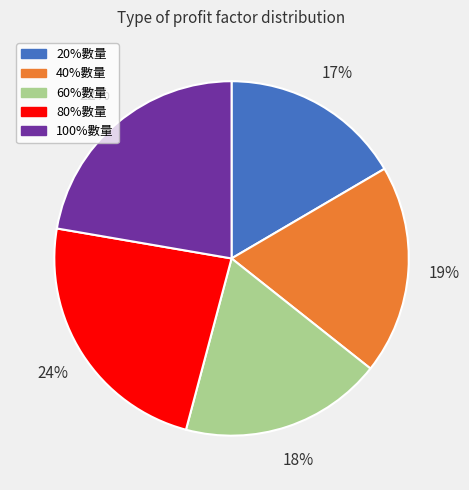

What is the ratio of the value at 20%數量 to the value at 60%數量?

0.9